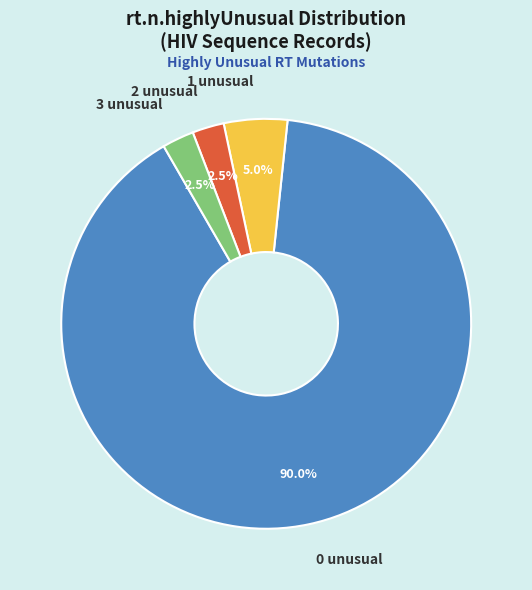

Which slice is the largest?

0 unusual